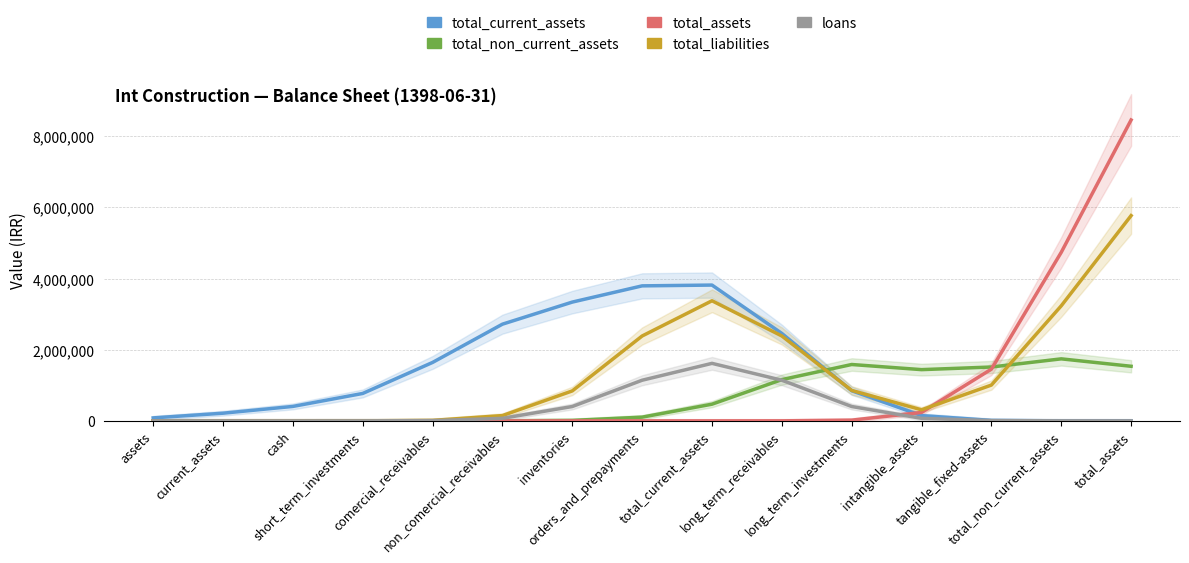

What is the label of the 7th point from the right?

total_current_assets